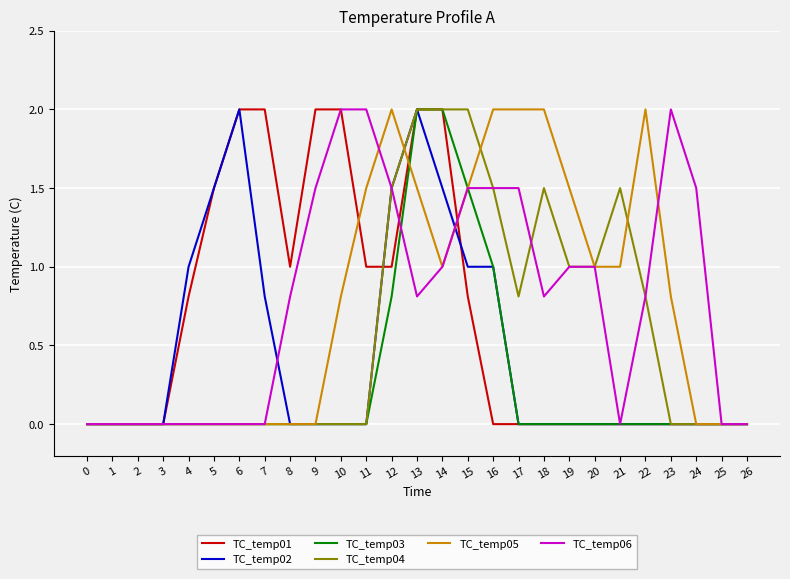

Is this an area chart (filled region under the line)?

No